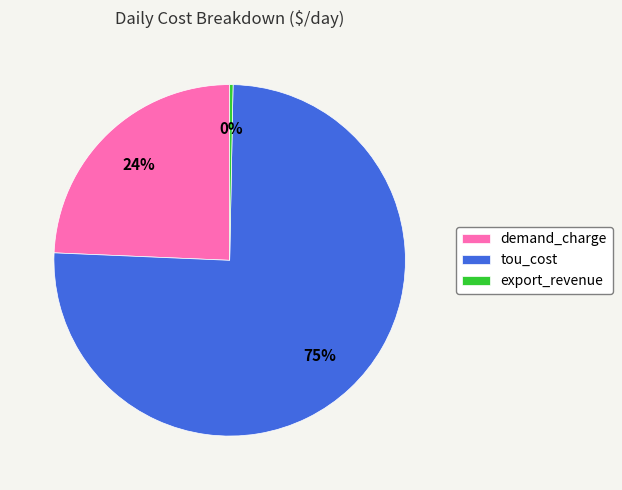

What percentage is the demand_charge slice, to the nearest percent?

24%